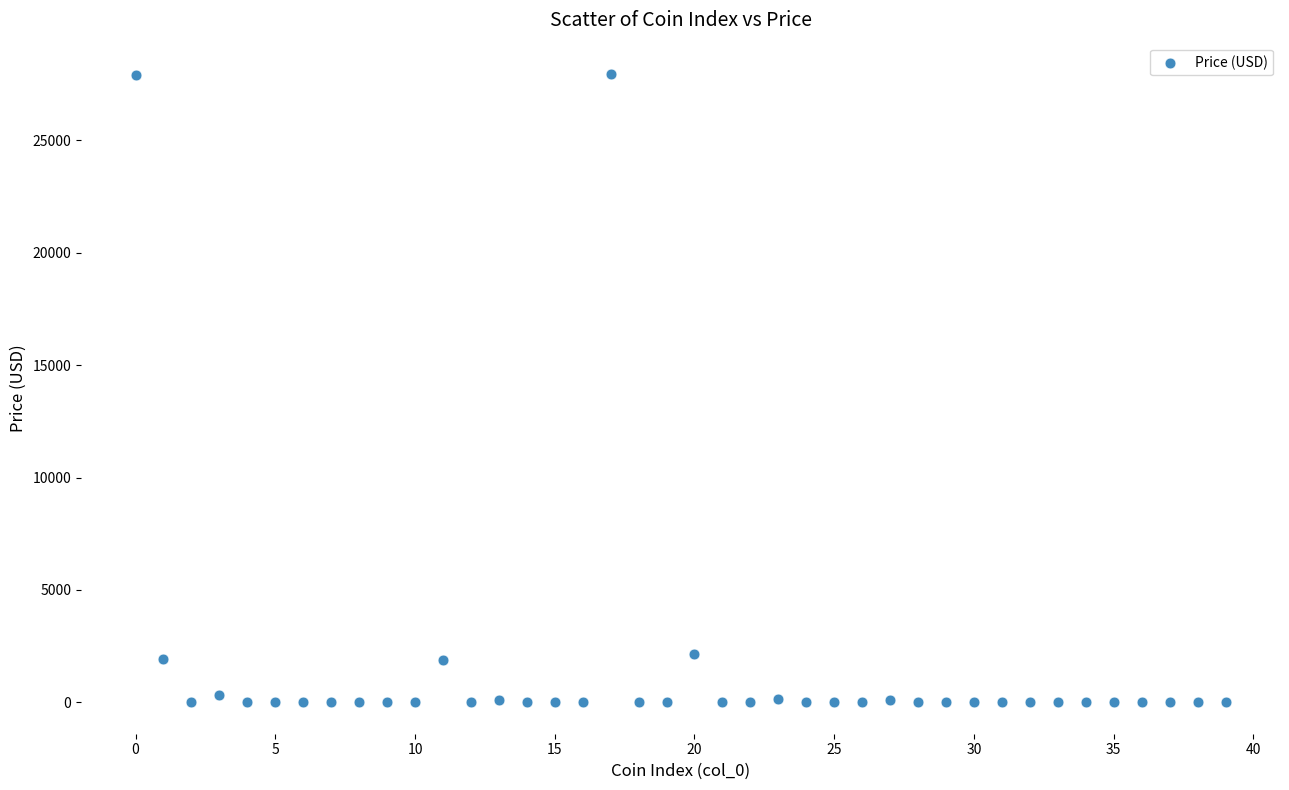

What is the range of Y values (max minus min)?

27954.1